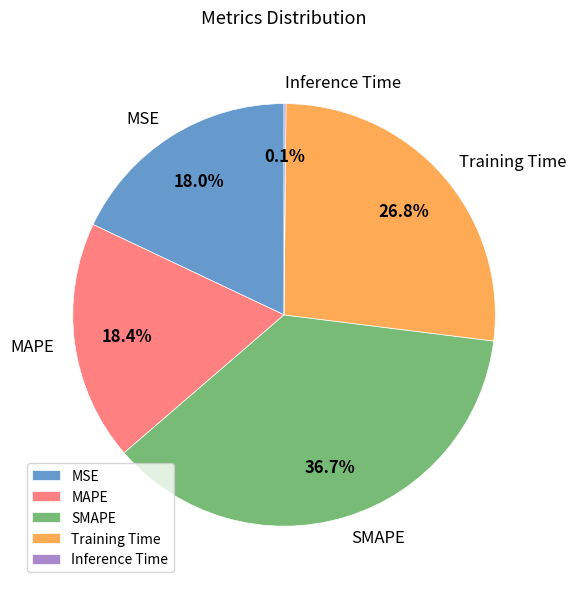

How much of the chart is everything except MSE?

82.0%